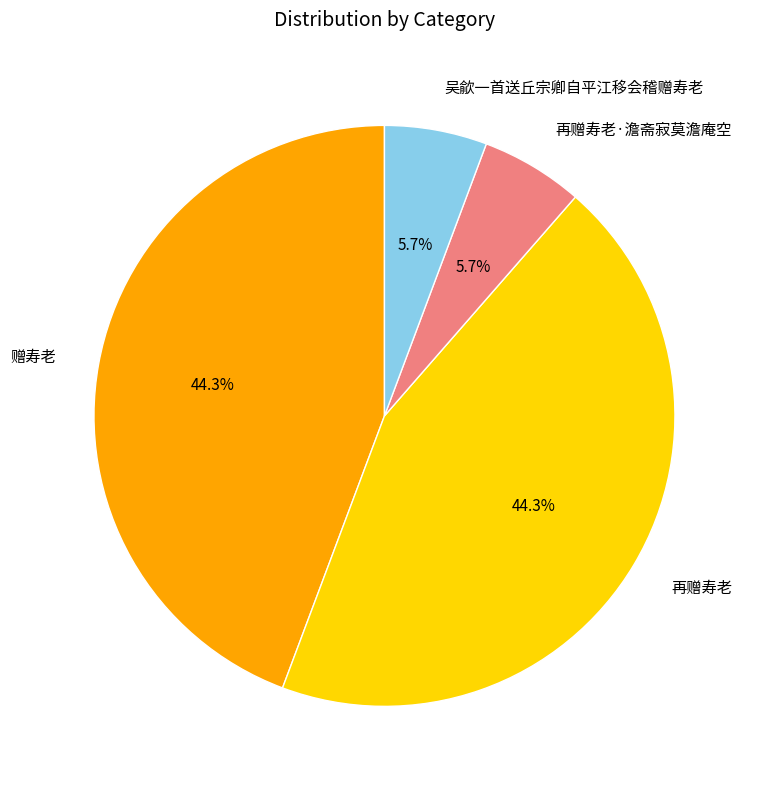

Does 再赠寿老·澹斋寂莫澹庵空 account for over 50% of the chart?

No